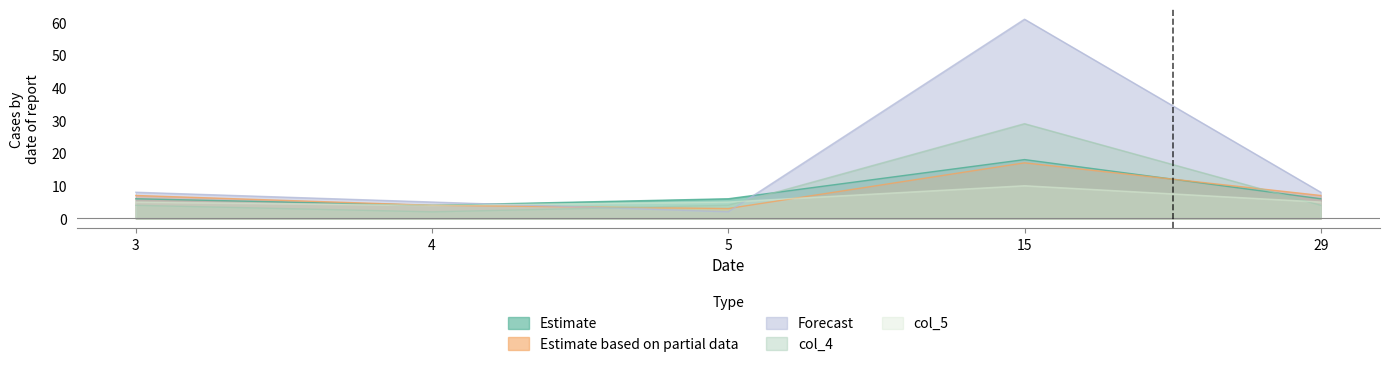

List the labels in order of col_5 value, smallest first.

4, 3, 5, 29, 15